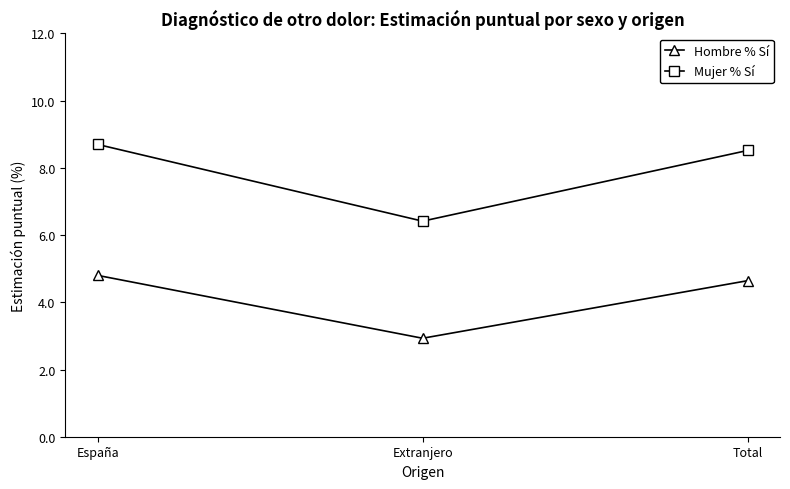

Is it true that Hombre % Sí equals 2.9 at Extranjero?

True